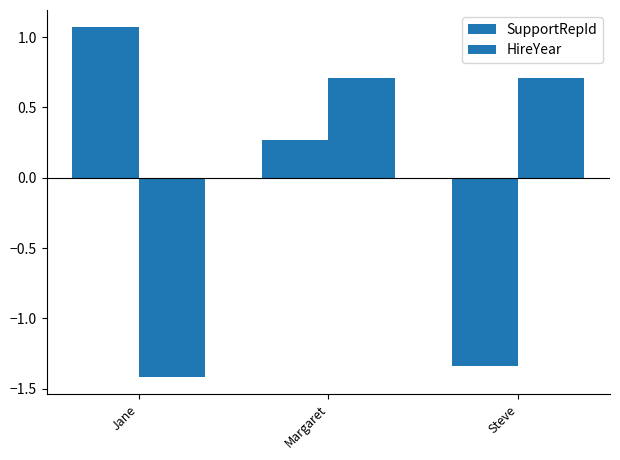

The SupportRepId series shows 0.6 at Jane. True or false?

False